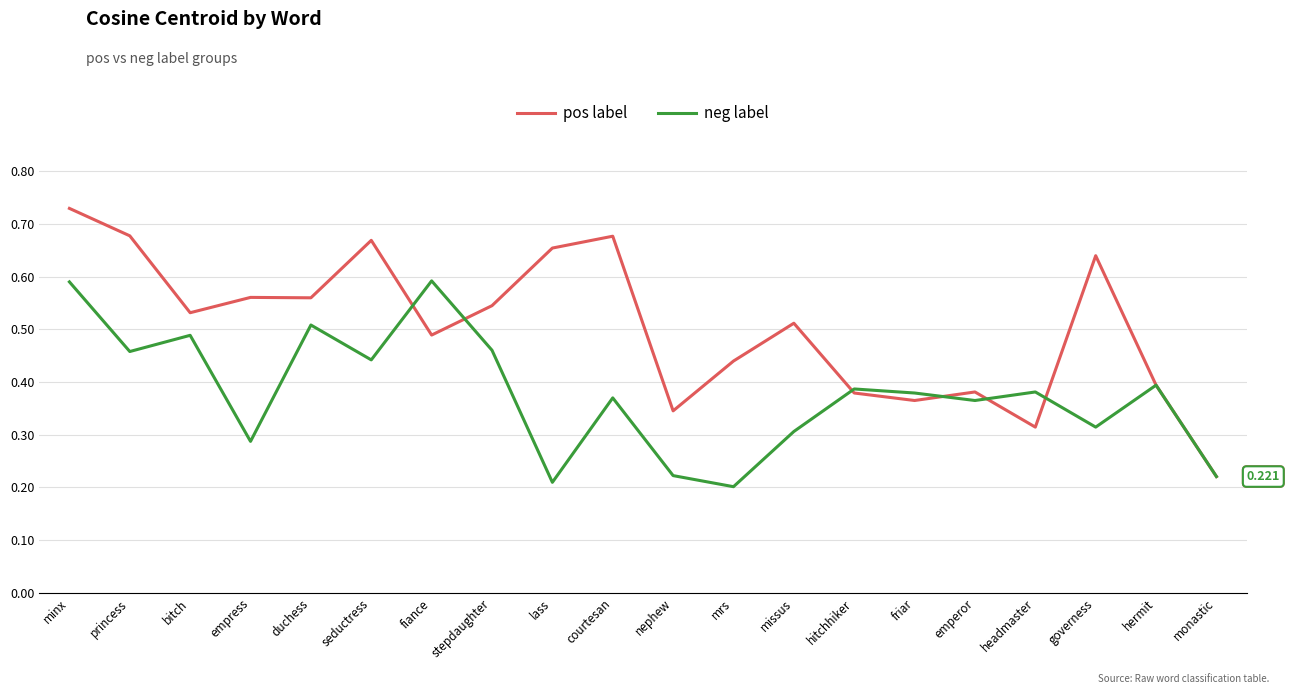

Is the value of pos label at princess greater than the value of neg label at mrs?

Yes